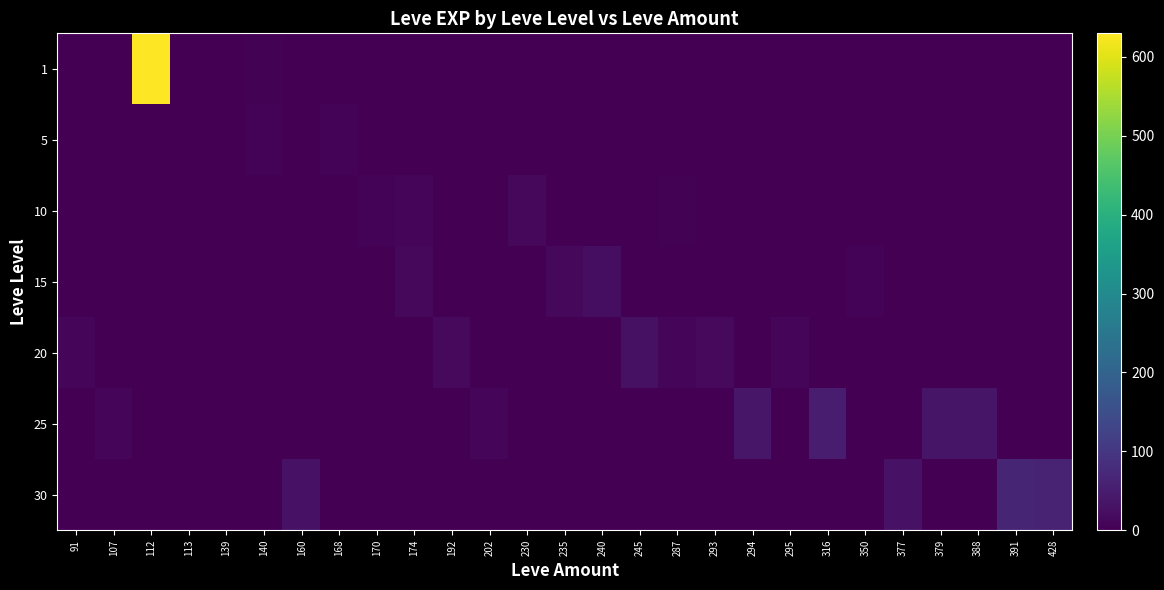

Reading left to right, list all the values displayed in this chart.

1: 91=0	107=0	112=630	113=1	139=0	140=4	160=0	168=0	170=0	174=0	192=0	202=0	230=0	235=0	240=0	245=0	287=0	293=0	294=0	295=0	316=0	350=0	377=0	379=0	388=0	391=0	428=0
5: 91=0	107=0	112=0	113=0	139=2	140=5	160=0	168=6	170=2	174=0	192=0	202=0	230=0	235=0	240=0	245=0	287=0	293=0	294=0	295=0	316=0	350=0	377=0	379=0	388=0	391=0	428=0
10: 91=0	107=0	112=0	113=0	139=0	140=0	160=0	168=0	170=7	174=9	192=0	202=0	230=13	235=0	240=0	245=0	287=3	293=0	294=0	295=0	316=0	350=0	377=0	379=0	388=0	391=0	428=0
15: 91=0	107=0	112=0	113=0	139=0	140=0	160=0	168=0	170=0	174=14	192=0	202=0	230=0	235=13	240=24	245=0	287=0	293=0	294=0	295=0	316=0	350=7	377=0	379=0	388=0	391=0	428=0
20: 91=12	107=0	112=0	113=0	139=0	140=0	160=0	168=0	170=0	174=0	192=16	202=0	230=0	235=0	240=0	245=28	287=9	293=17	294=0	295=8	316=0	350=0	377=0	379=0	388=0	391=0	428=0
25: 91=0	107=12	112=0	113=0	139=0	140=0	160=0	168=0	170=0	174=0	192=0	202=8	230=0	235=0	240=0	245=0	287=0	293=0	294=39	295=0	316=47	350=0	377=0	379=36	388=36	391=0	428=0
30: 91=0	107=0	112=0	113=0	139=0	140=0	160=31	168=0	170=0	174=0	192=0	202=0	230=0	235=0	240=0	245=0	287=0	293=0	294=0	295=0	316=0	350=0	377=31	379=0	388=0	391=64	428=62